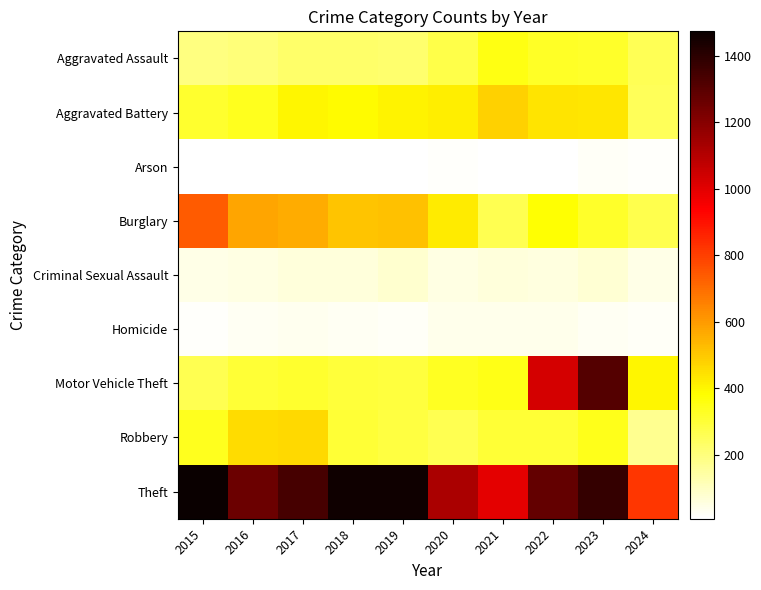

At how many categories does at least one series exceed 1130?

7